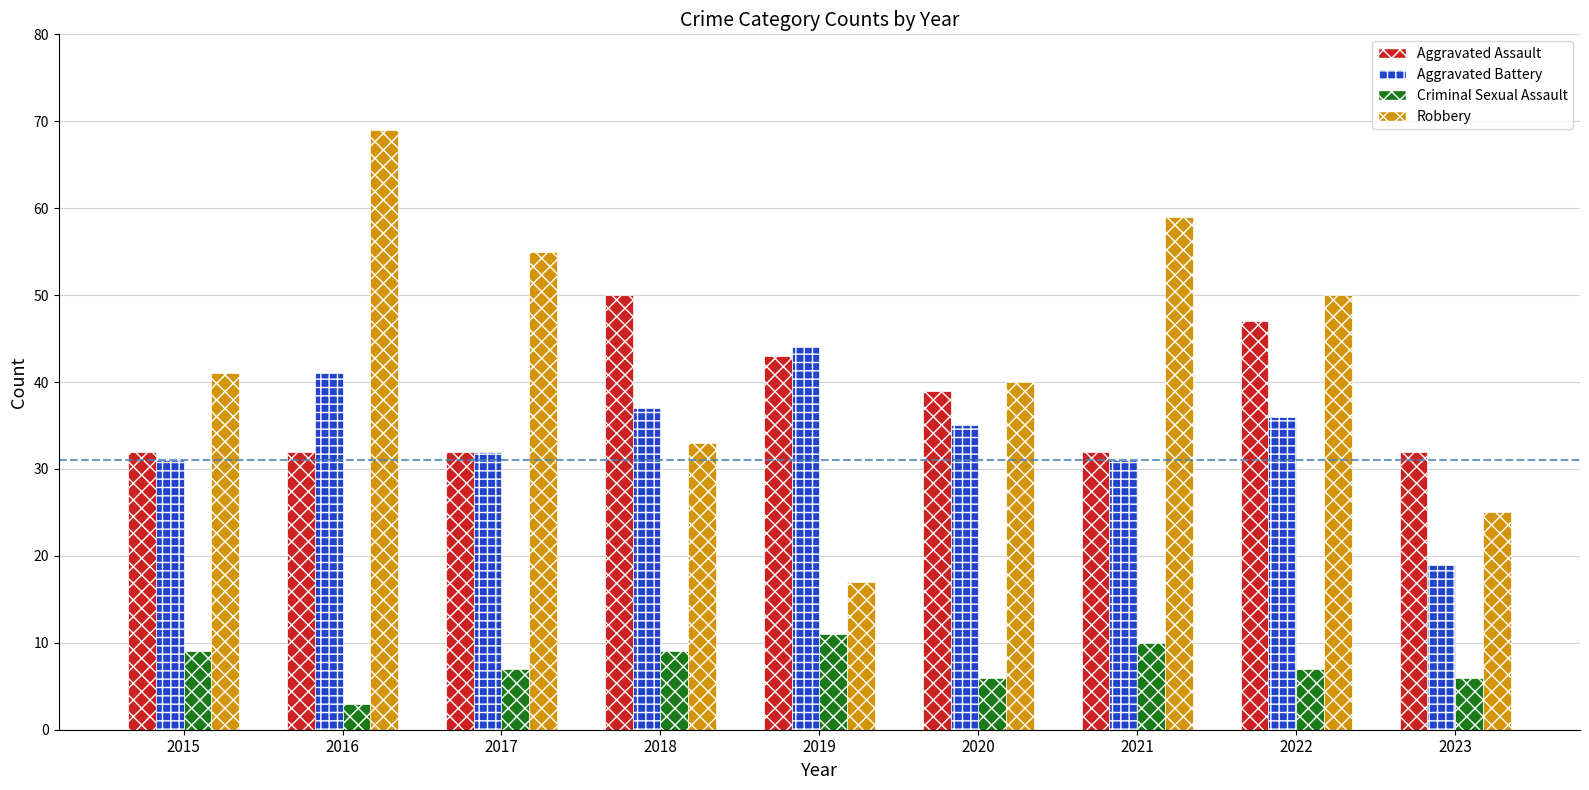

The Aggravated Assault series shows 52 at 2021. True or false?

False